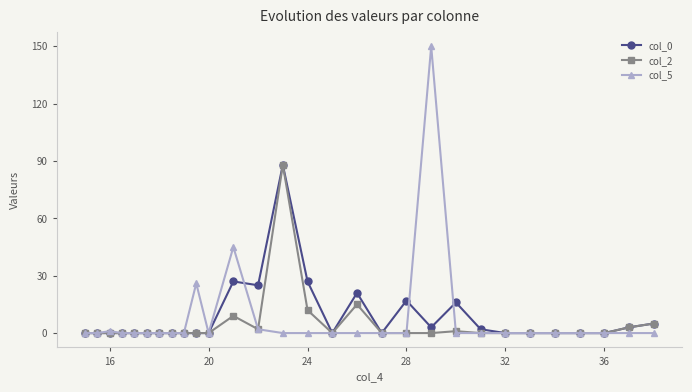

Reading left to right, transcribe all the data shown in this chart.

col_0: 0	0	0	0	0	0	0	0	0	0	0	27	25	88	27	0	21	0	17	3	16	2	0	0	0	0	0	3	5
col_2: 0	0	0	0	0	0	0	0	0	0	0	9	2	88	12	0	15	0	0	0	1	0	0	0	0	0	0	3	5
col_5: 0	0	1	0	0	0	0	0	0	26	0	45	2	0	0	0	0	0	0	150	0	0	0	0	0	0	0	0	0